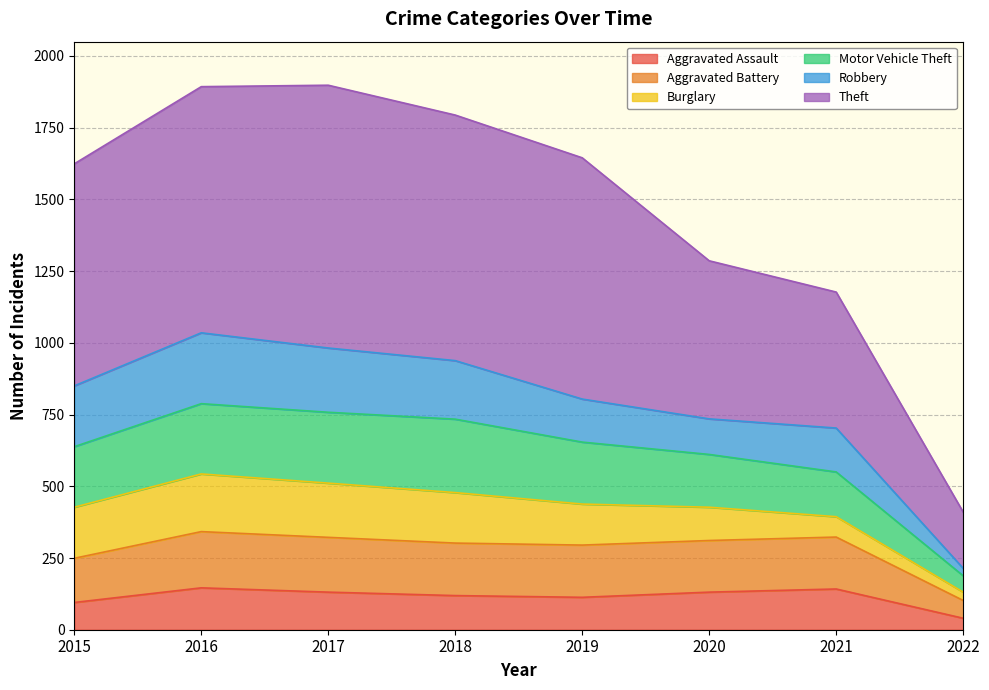

What is the value of the Aggravated Assault point at the 1st from the left?

95